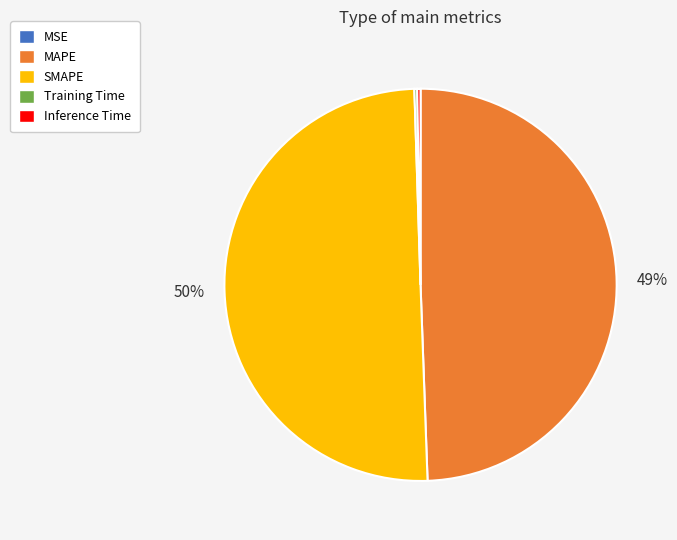

What is the largest slice in the pie chart?

SMAPE